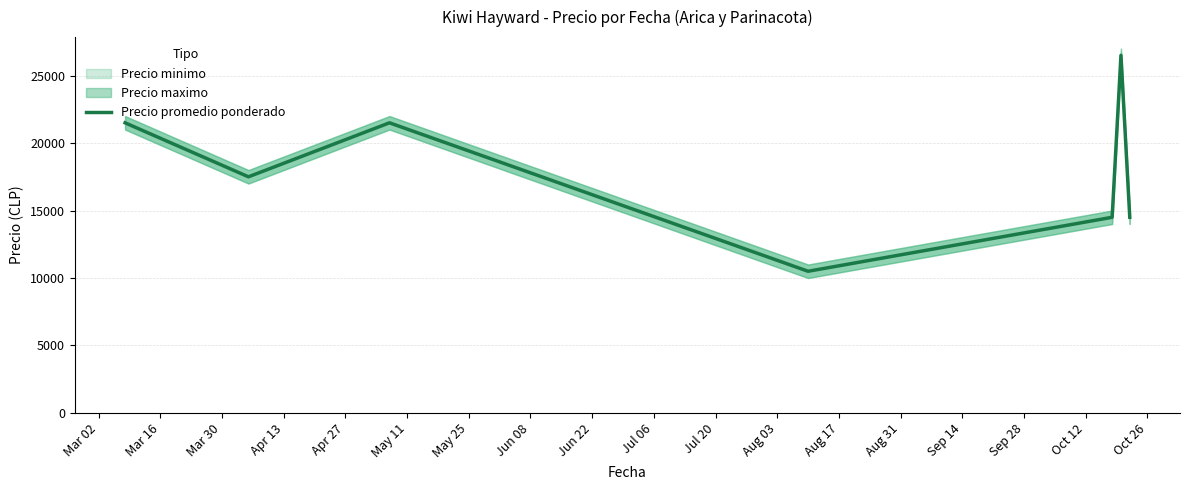

Is this an area chart (filled region under the line)?

No